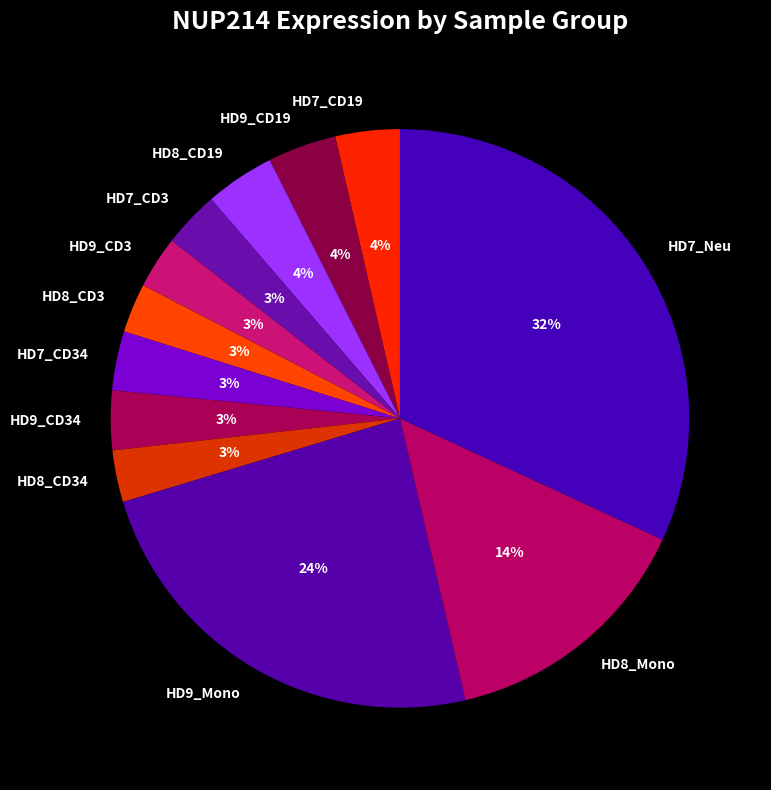

What is the largest slice in the pie chart?

HD7_Neu